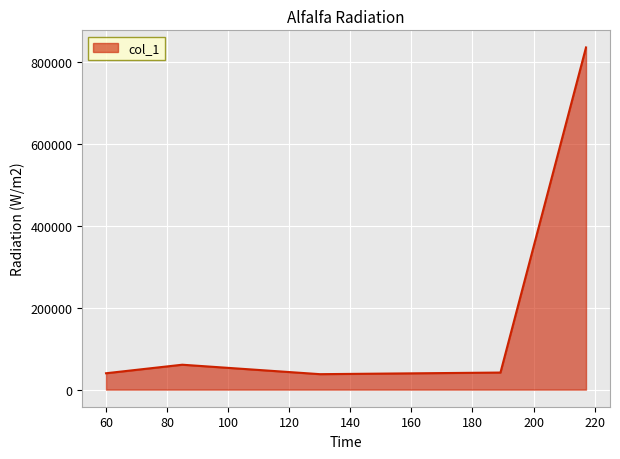

What is the average value?

203069.1